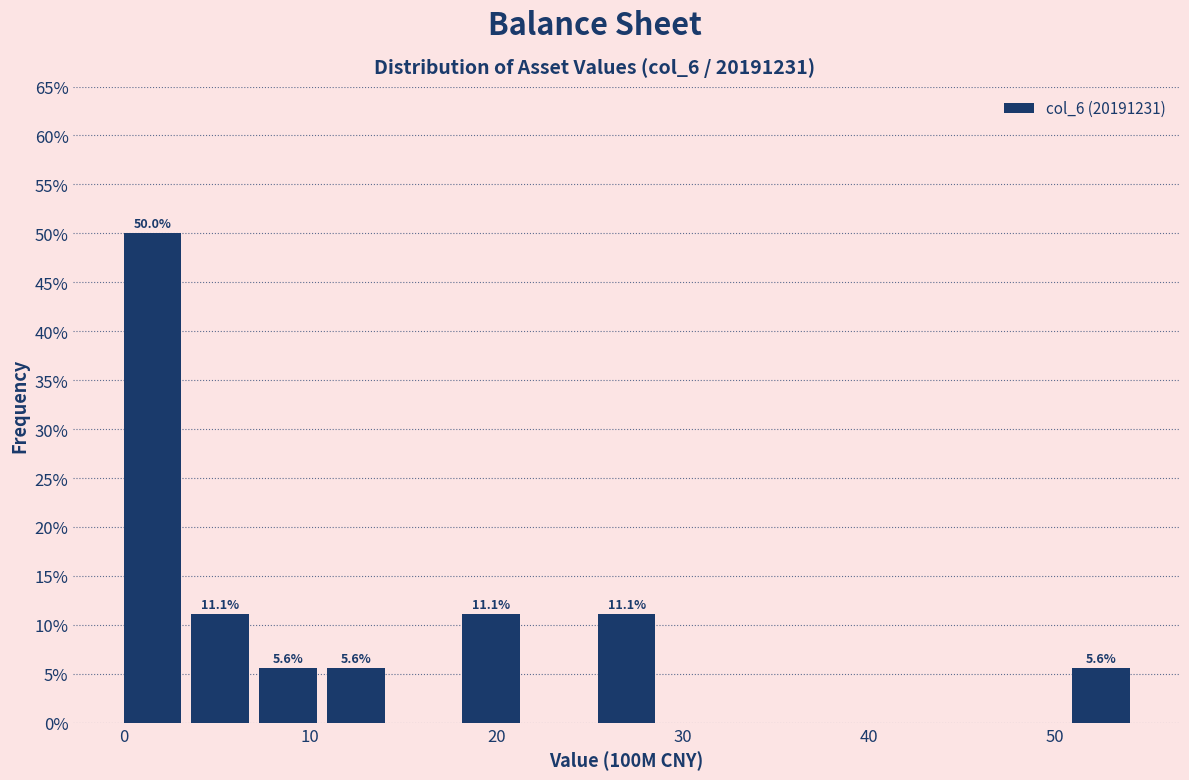

Read against the x-axis, roughly where is the centre of the tallest bar?

2